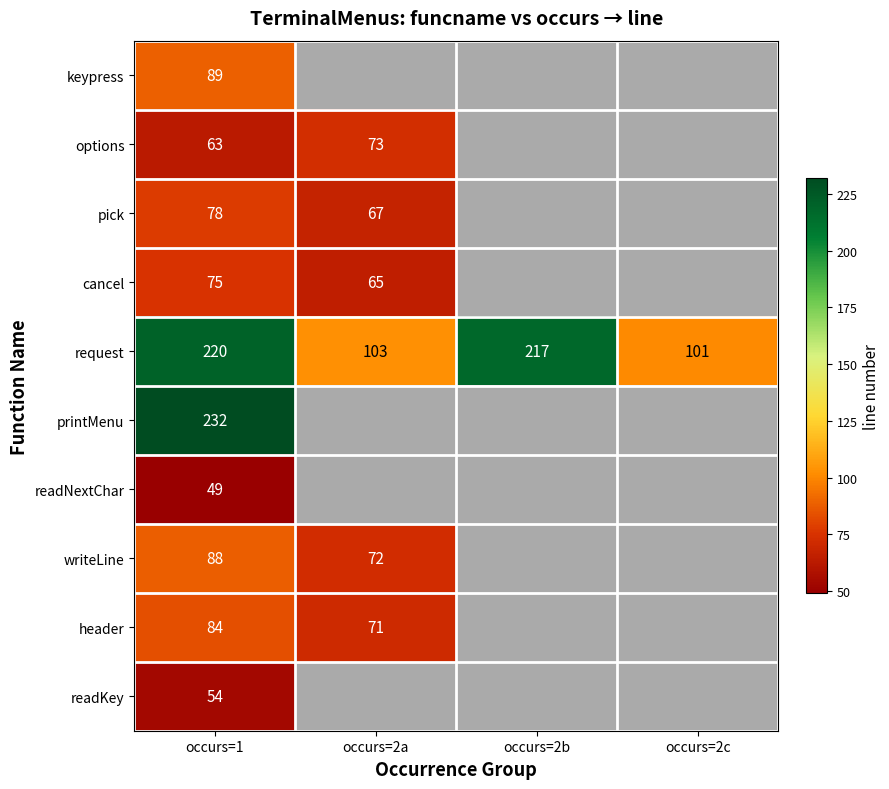

Is it true that request equals 86 at occurs=1?

False